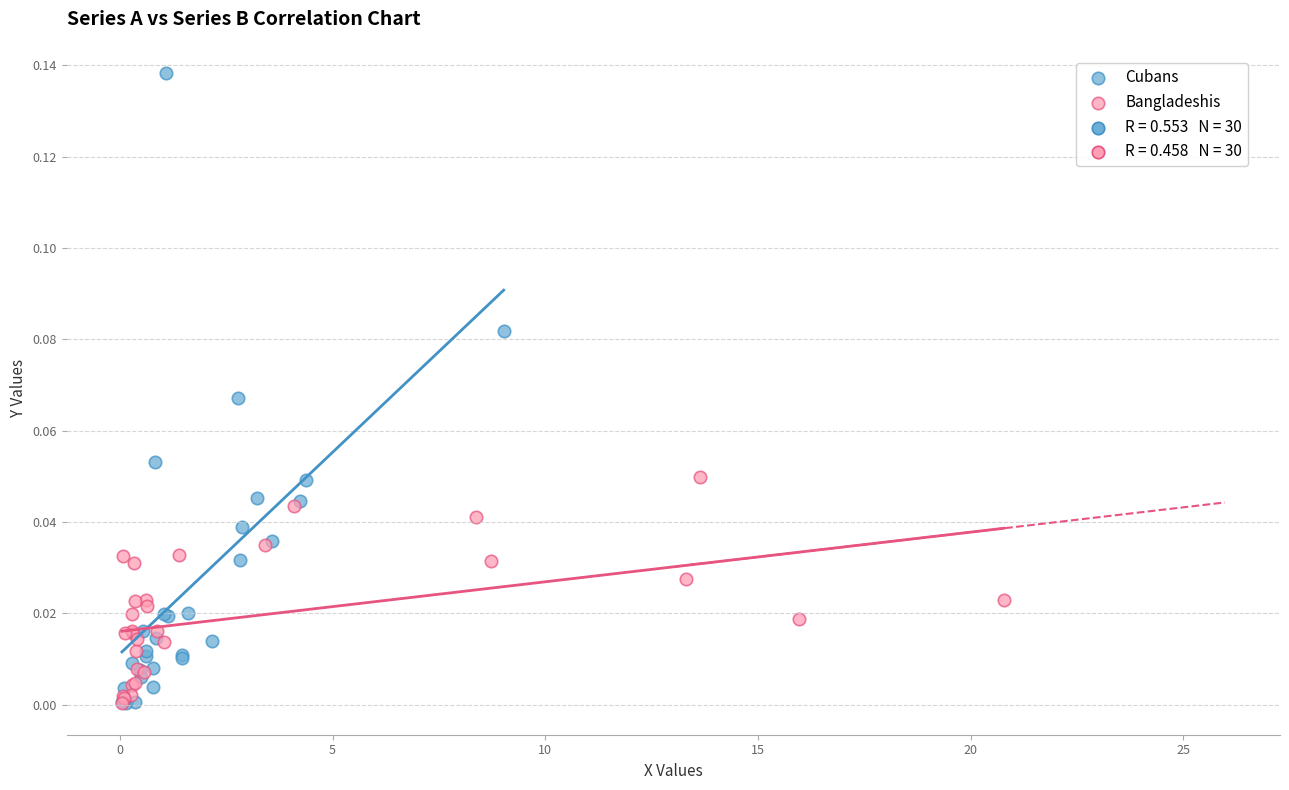

Which series has the largest Y range (max minus min)?

Cubans